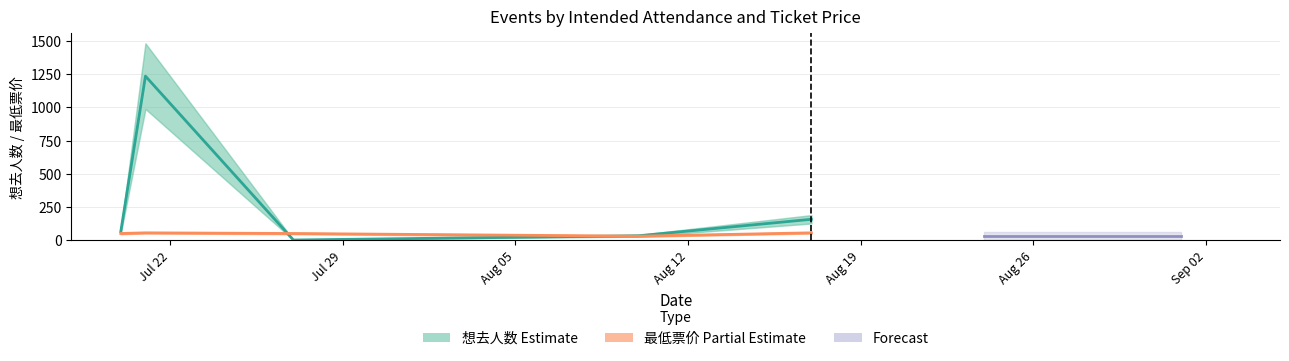

What is the minimum value shown in the chart?

1.0